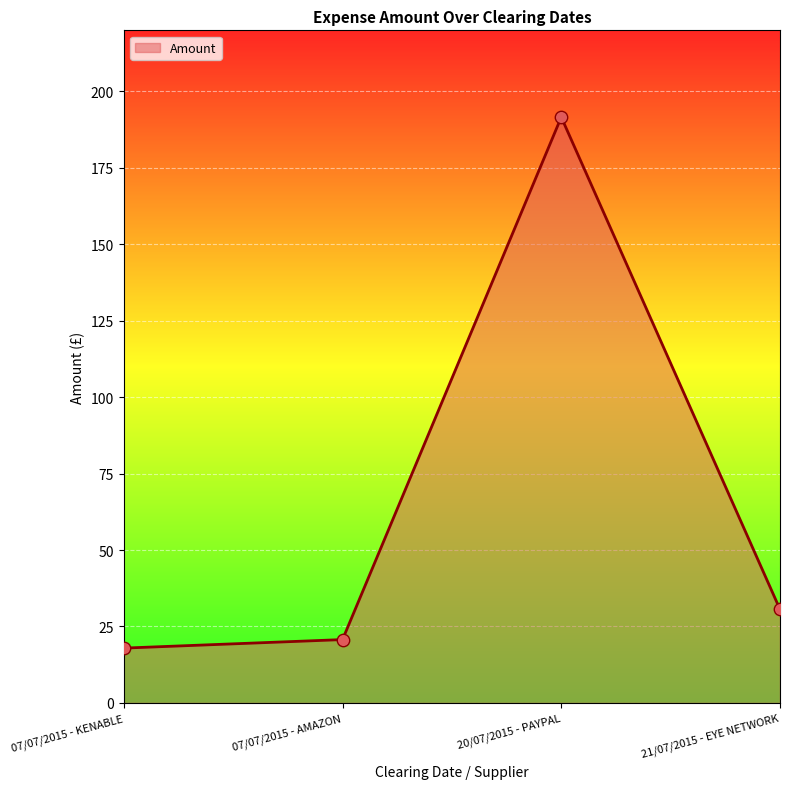

What is the ratio of the value at 21/07/2015 - EYE NETWORK to the value at 07/07/2015 - KENABLE?

1.7